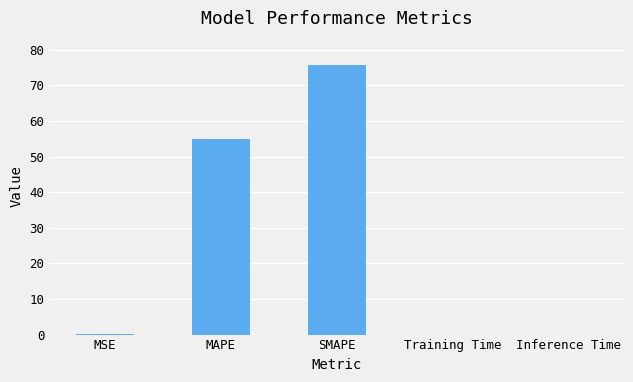

The chart shows a value of 75.8 at SMAPE. True or false?

True